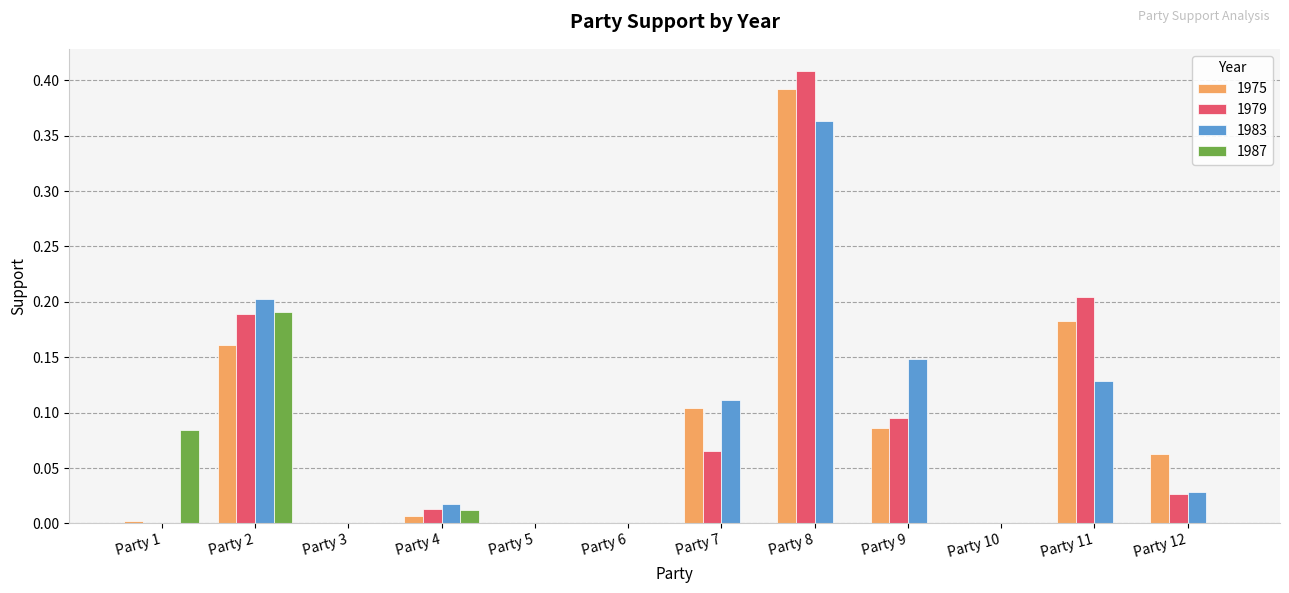

Is the value of 1975 at Party 11 greater than the value of 1983 at Party 12?

Yes